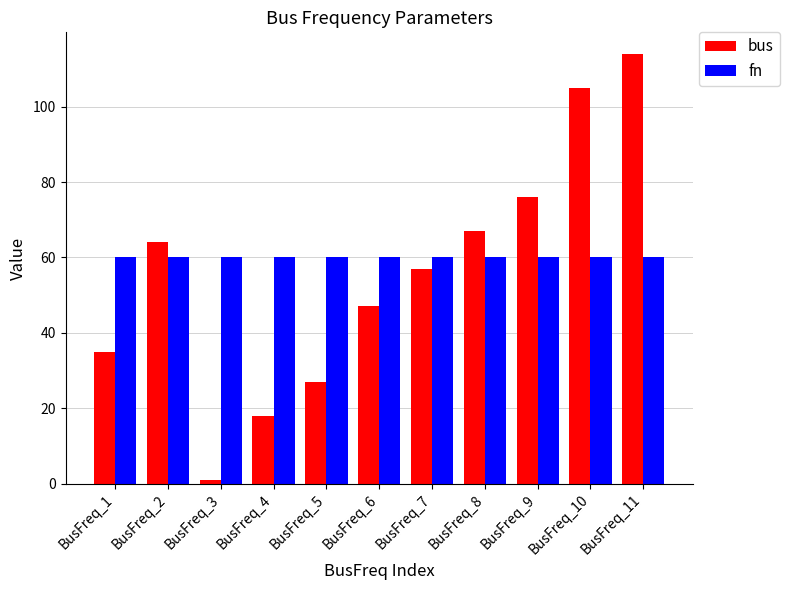

What is the sum of all fn values?

660